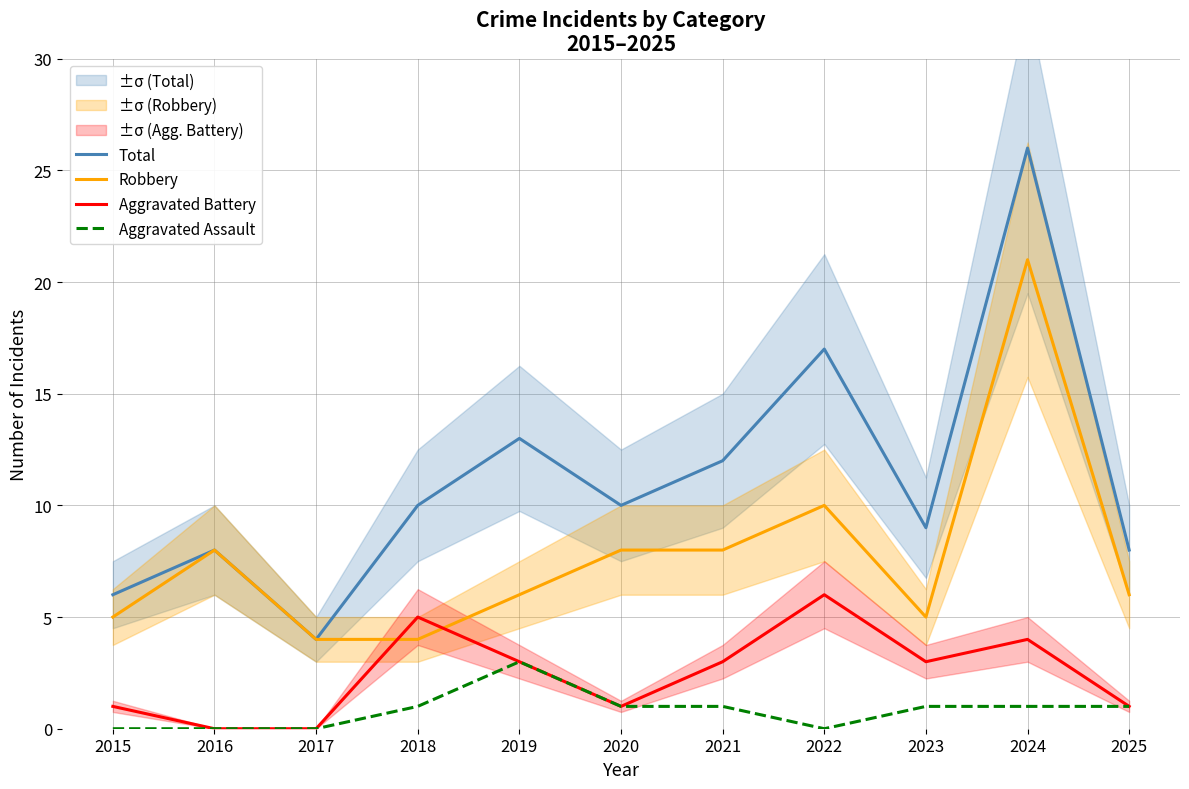

Which has a higher value, 2018 or 2015?

2018